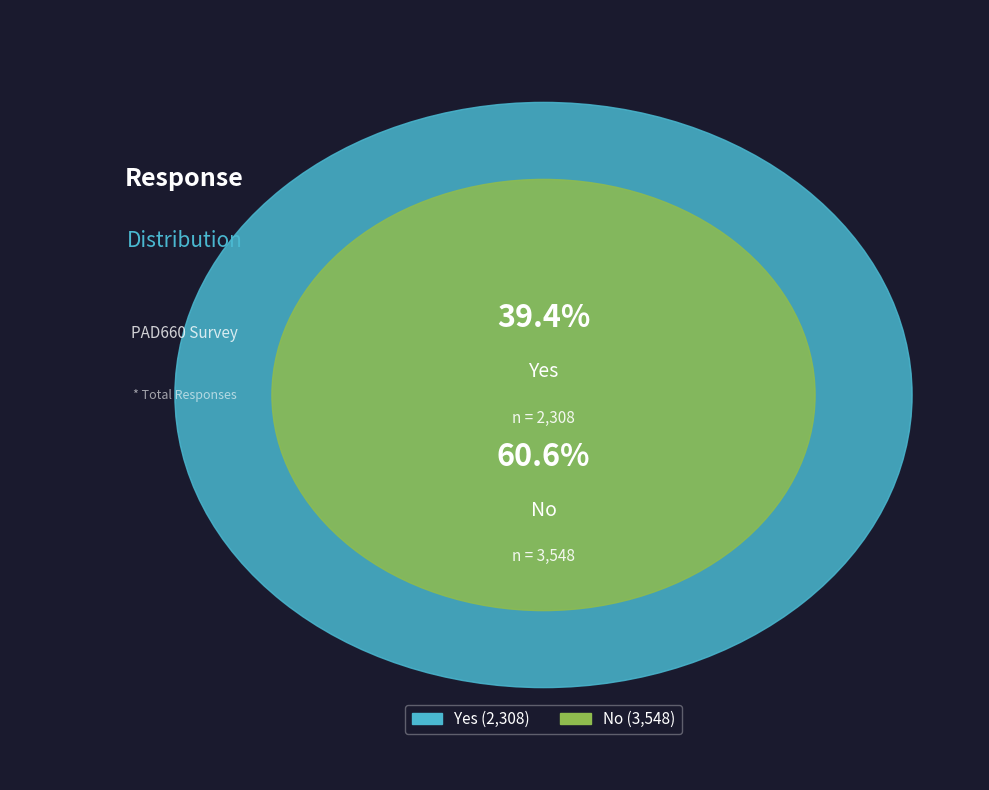

What is the total percentage of No and Yes?

100.0%